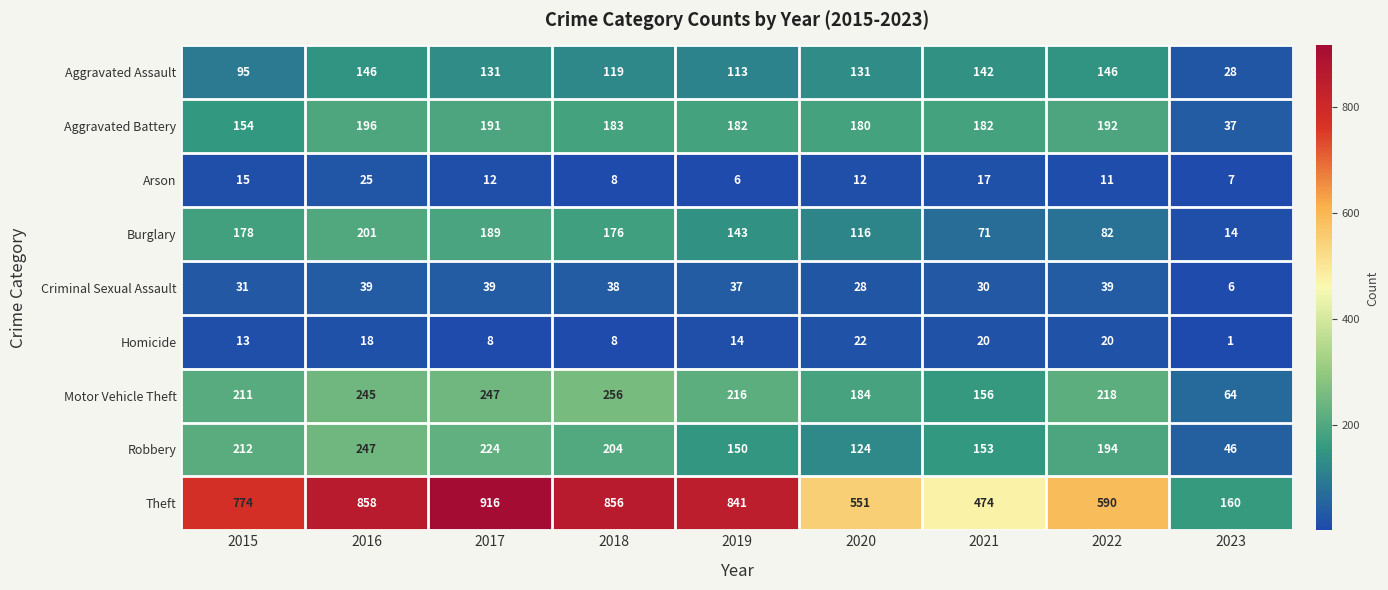

The value of Burglary at 2021 is 32. True or false?

False